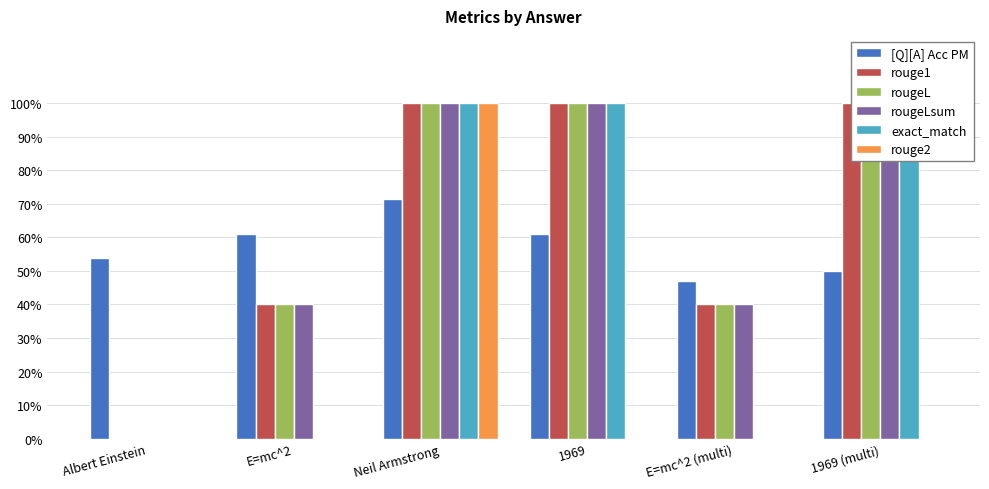

Is it true that rougeLsum equals 0.0 at Albert Einstein?

True